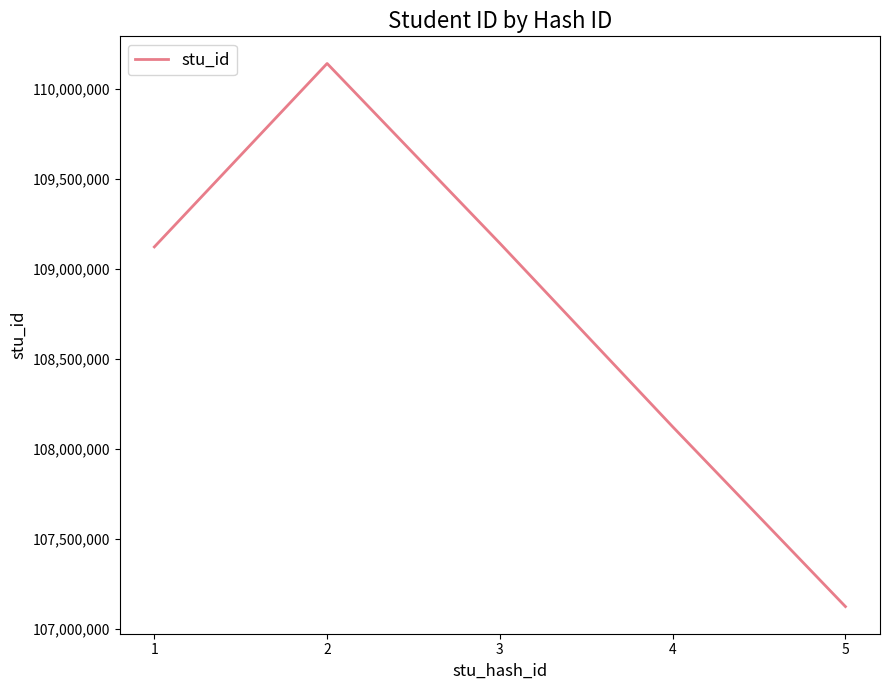

Is this an area chart (filled region under the line)?

No